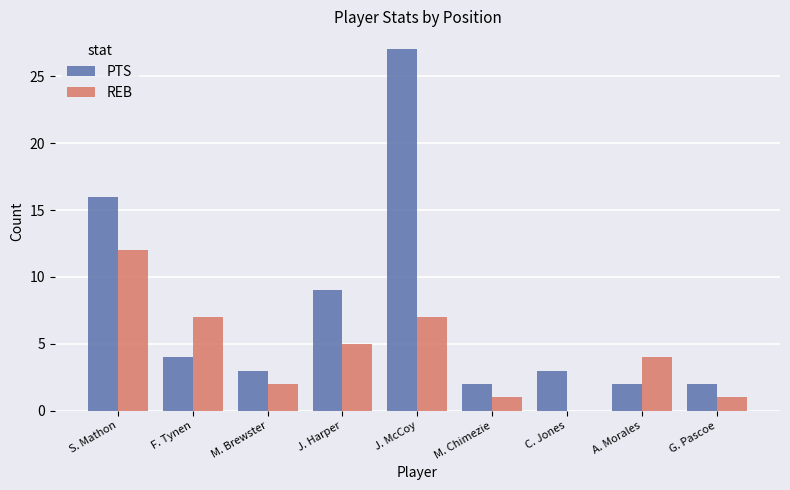

Reading left to right, extract all data points from this chart.

PTS: 16	4	3	9	27	2	3	2	2
REB: 12	7	2	5	7	1	0	4	1